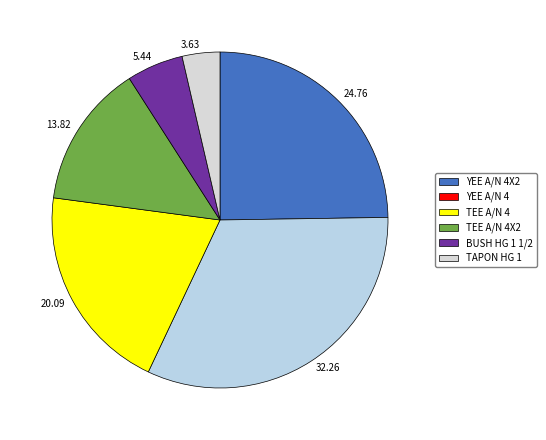

Which slice is the smallest?

TAPON HG 1